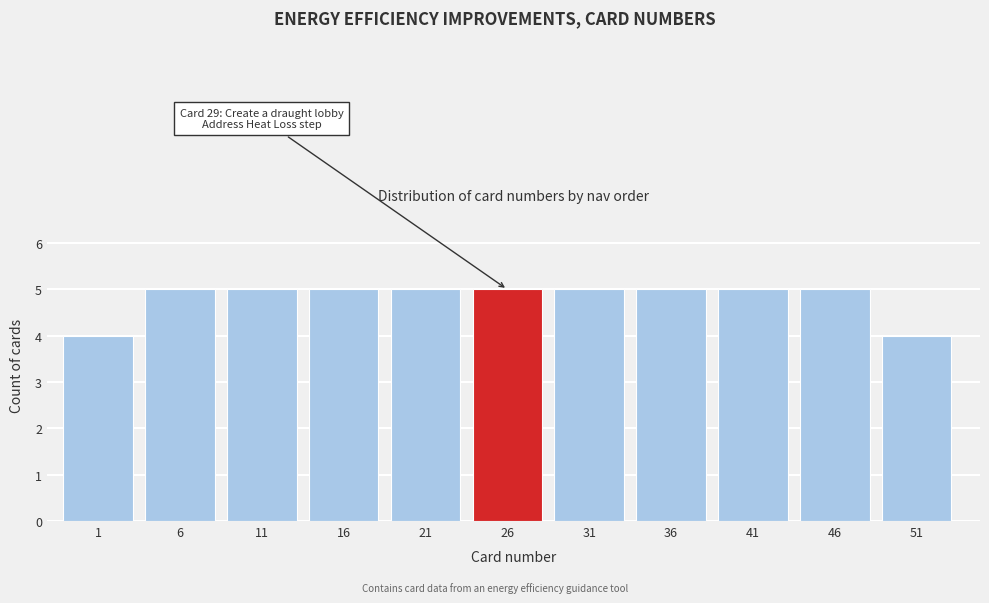

Reading right to left, transcribe all the data shown in this chart.

4	5	5	5	5	5	5	5	5	5	4